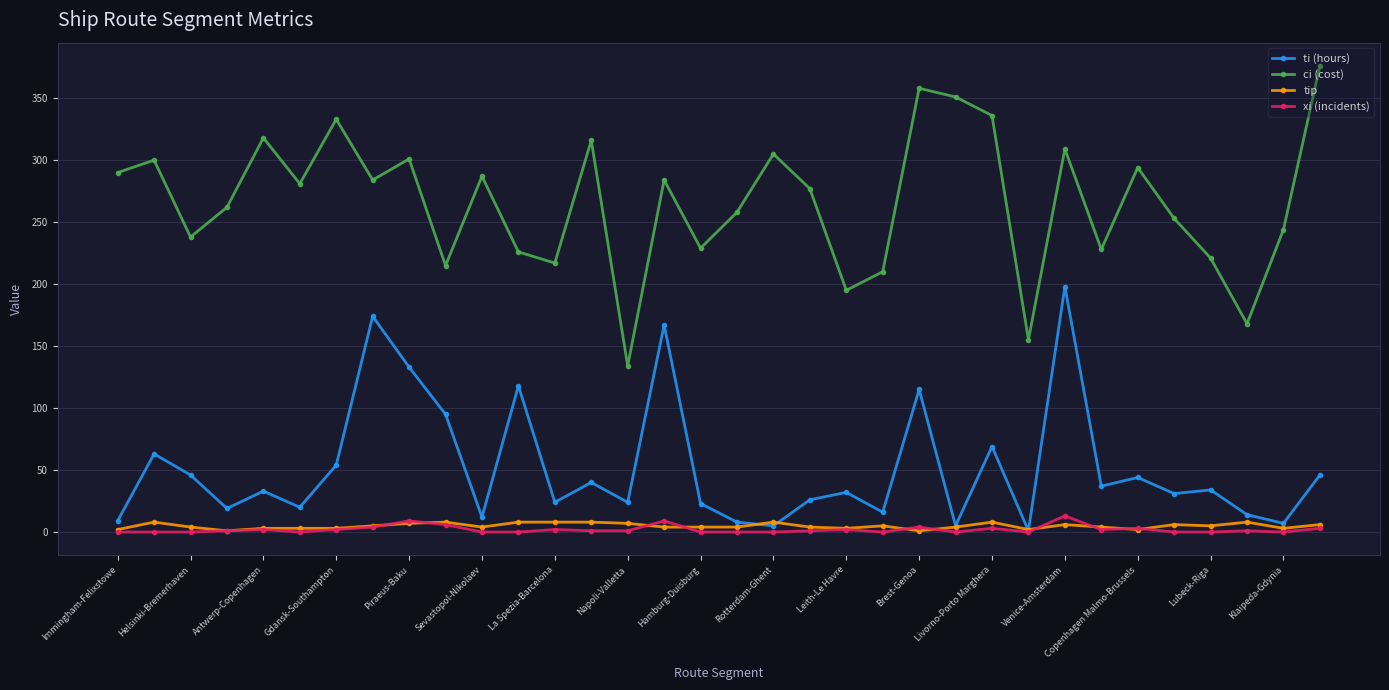

What is the highest value of the xi (incidents) series?

13